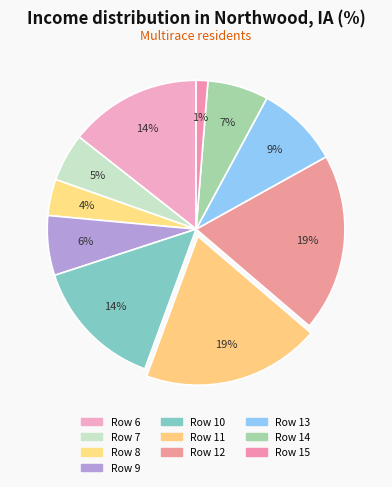

True or false: Row 7 accounts for 5% of the total.

True